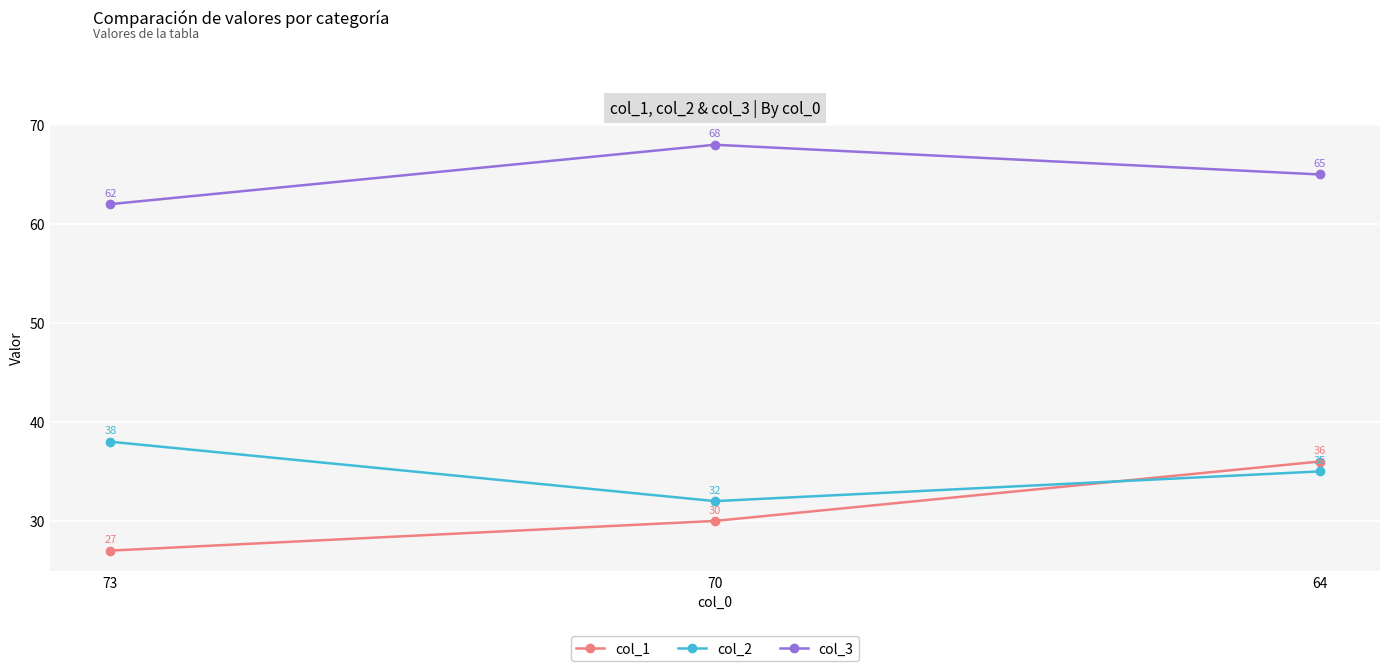

What is the sum of the col_2 values at 73 and 64?

73